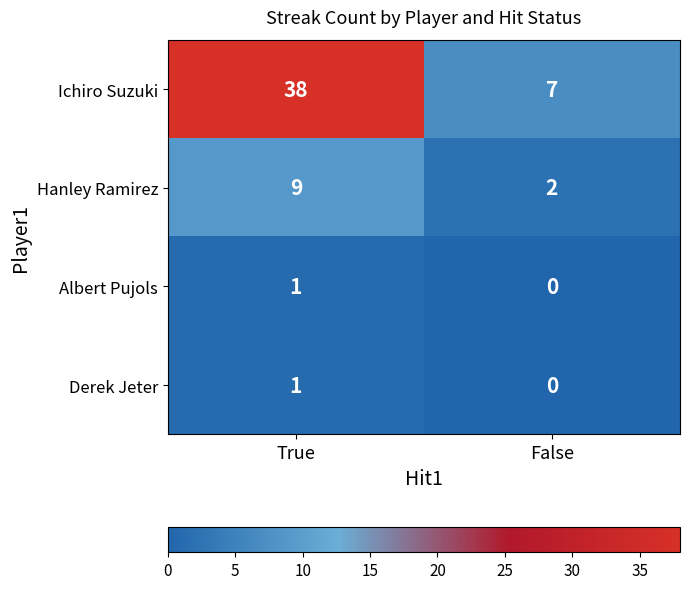

Reading left to right, extract all data points from this chart.

Ichiro Suzuki: 38	7
Hanley Ramirez: 9	2
Albert Pujols: 1	0
Derek Jeter: 1	0